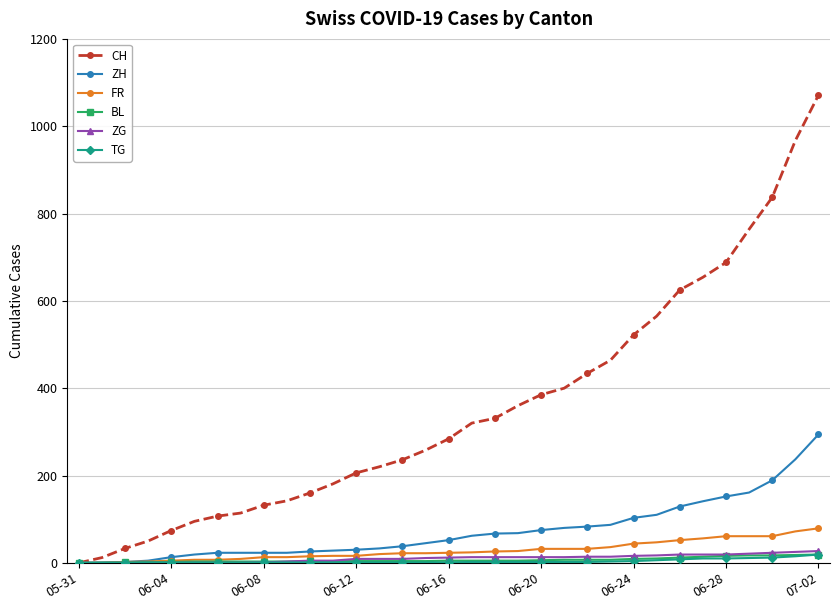

Which series has the largest total across all categories?

CH